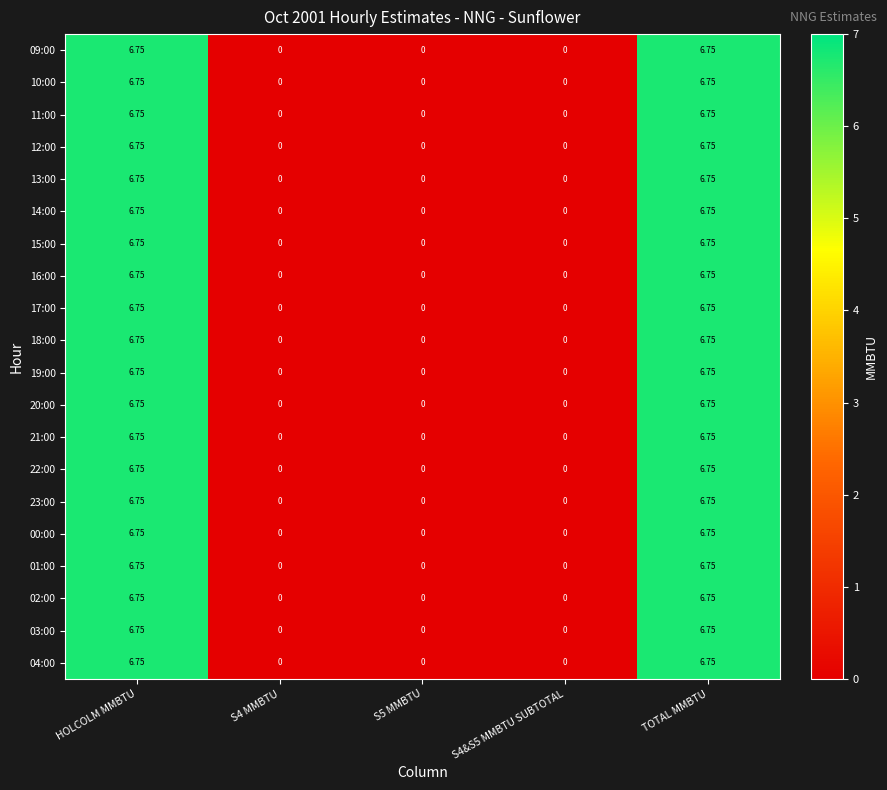

Which category has the lowest value across all series?

S4 MMBTU